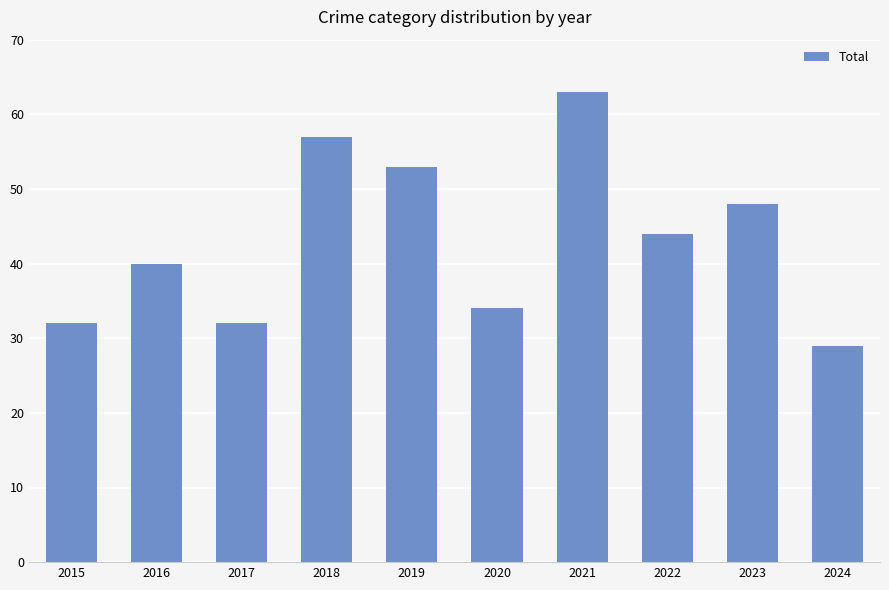

Reading left to right, list all the values displayed in this chart.

32	40	32	57	53	34	63	44	48	29